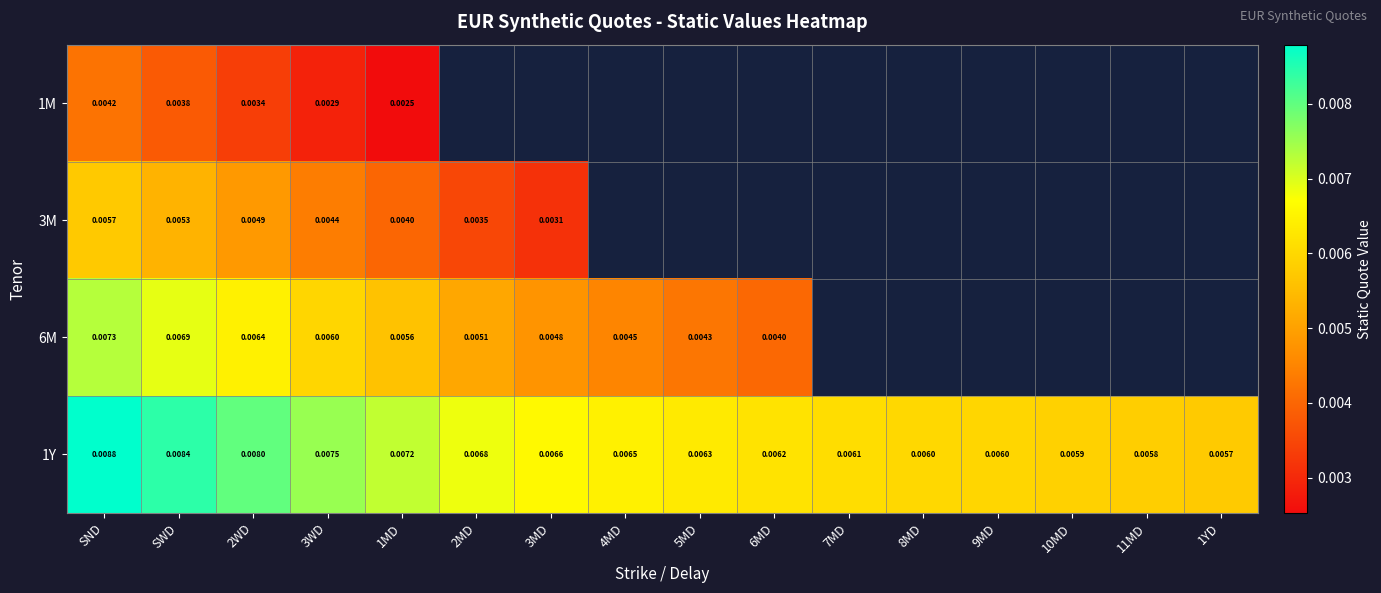

Where is 1Y nearest to the value 0?

1YD